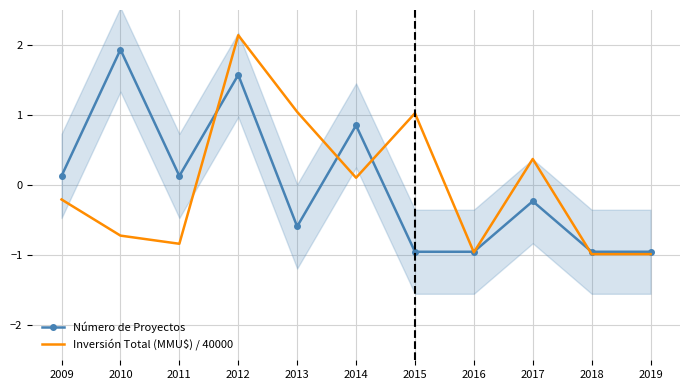

At which category does Número de Proyectos reach its first local peak?

2010